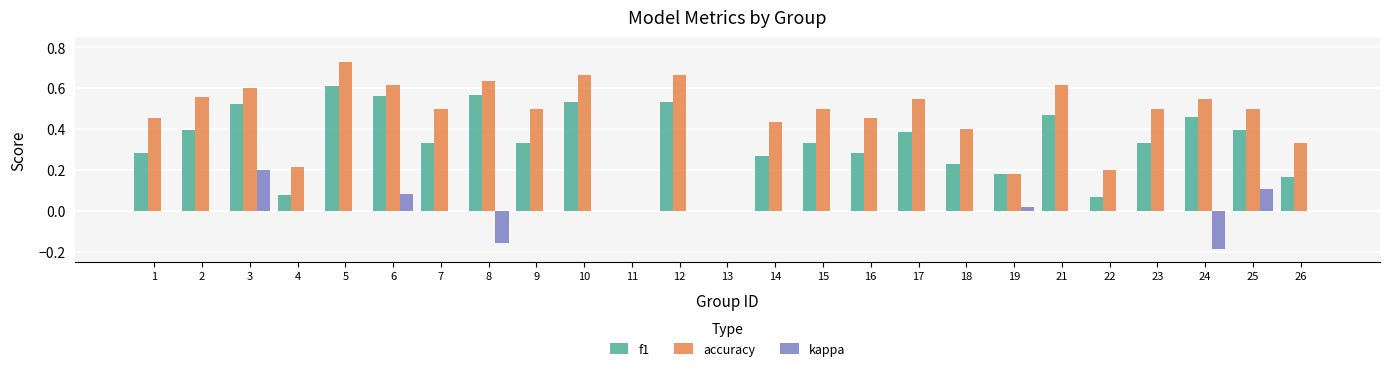

The value of f1 at 26 is 0.1. True or false?

False